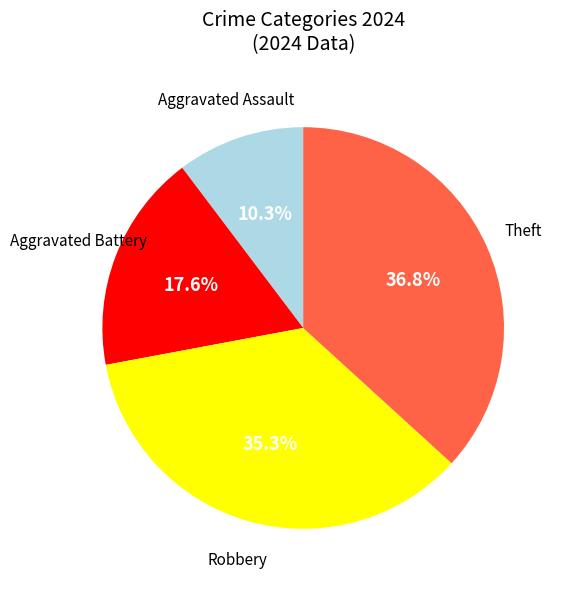

Is there any slice that represents more than half of the pie?

No